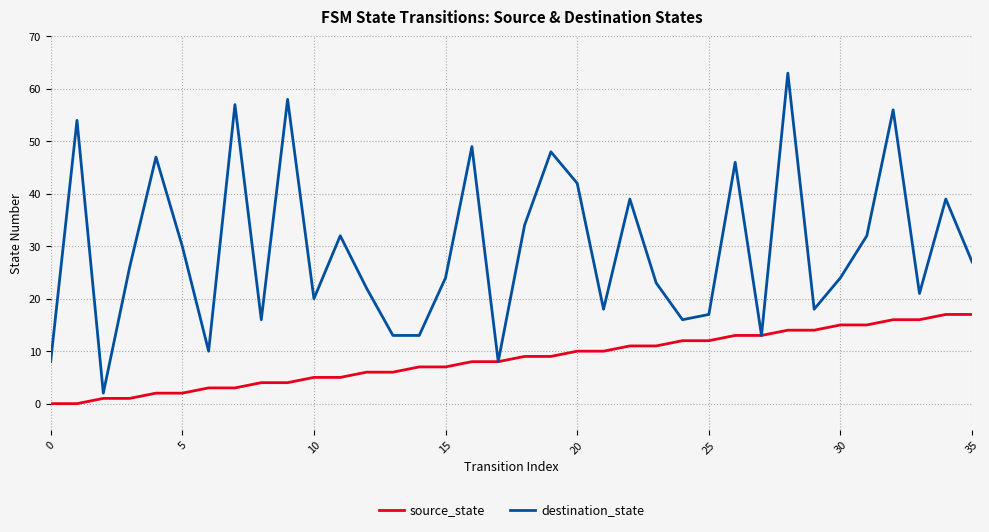

What is the average value of the destination_state series?

30